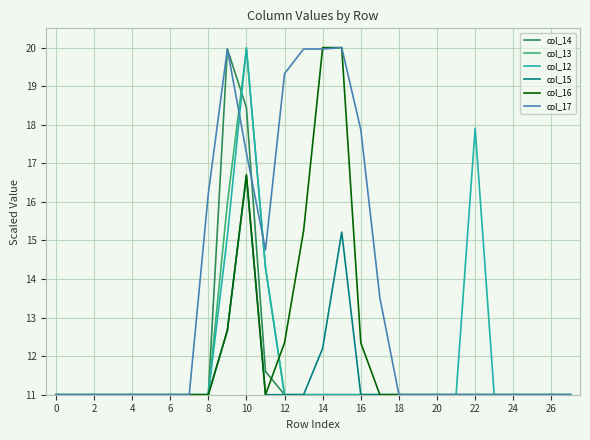

What is the minimum value shown in the chart?

11.0